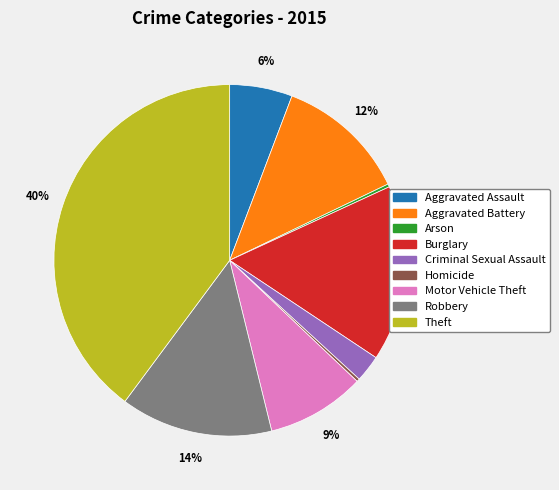

To the nearest percent, what is the average slice percentage?

11%